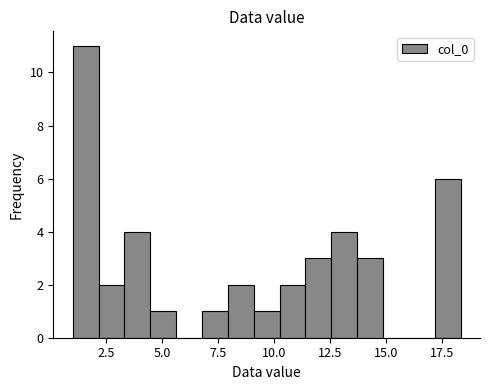

Read against the x-axis, roughly where is the centre of the tallest bar?

1.5